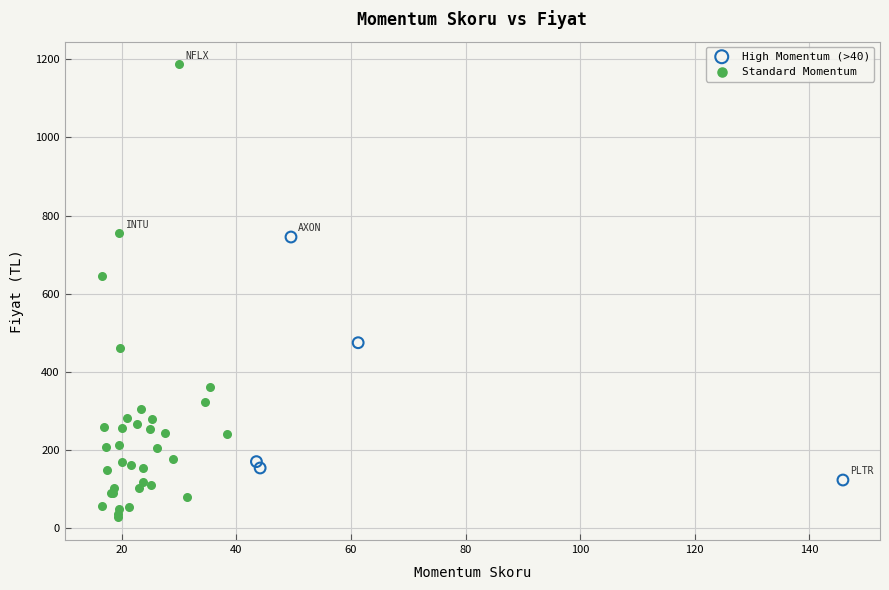

Which series contains the highest Y value?

Standard Momentum